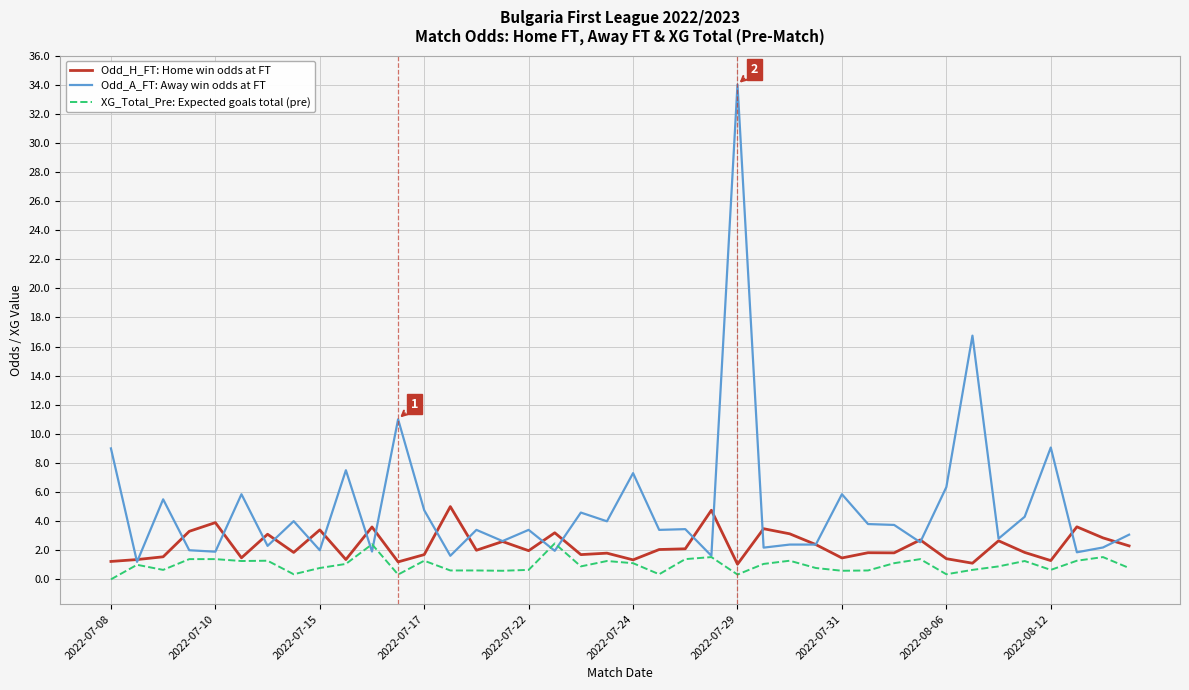

Which series has the largest total across all categories?

Odd_A_FT: Away win odds at FT